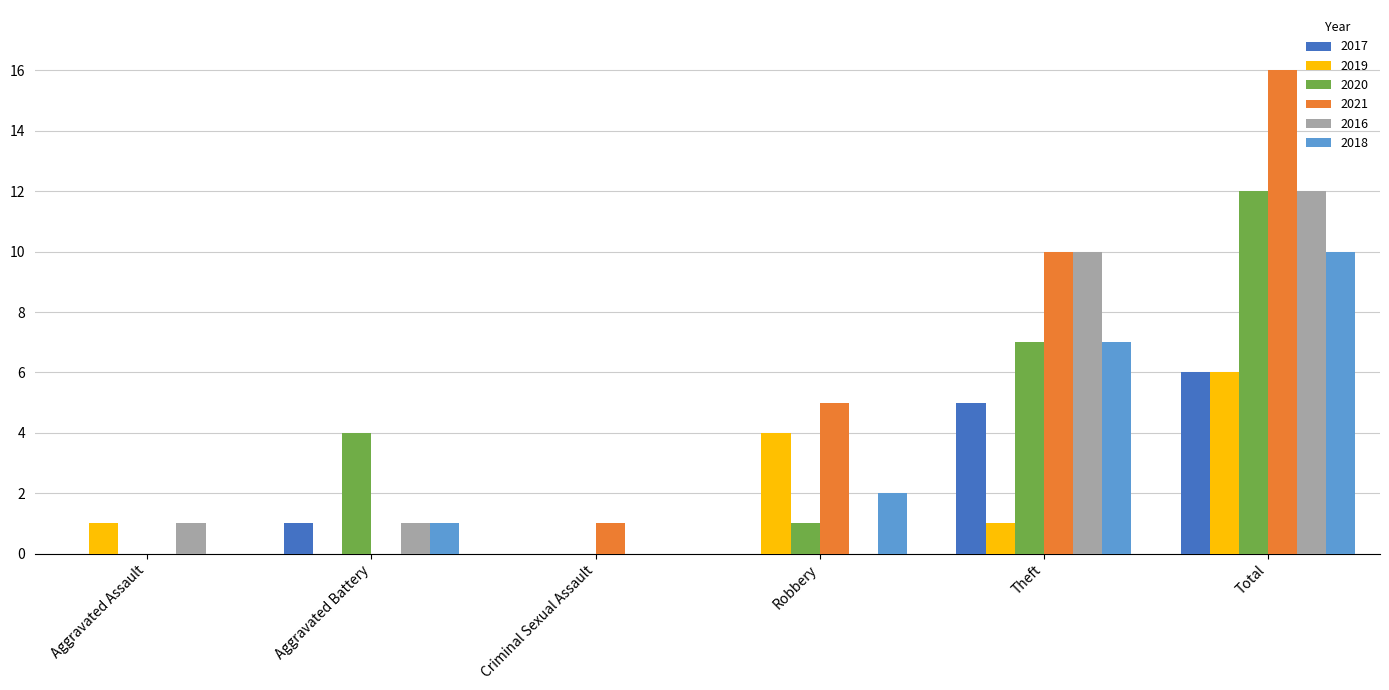

What is the total value across all series at Theft?

40